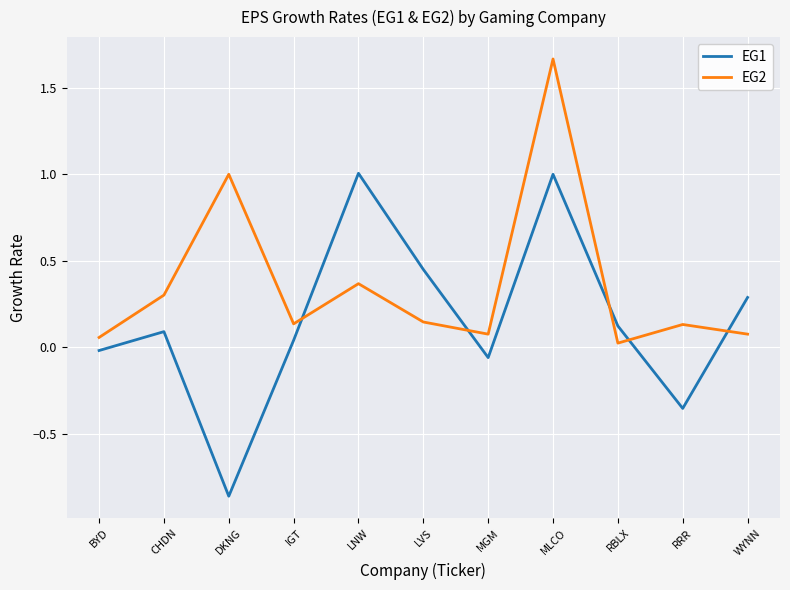

Is the value of EG1 at CHDN greater than the value of EG2 at CHDN?

No